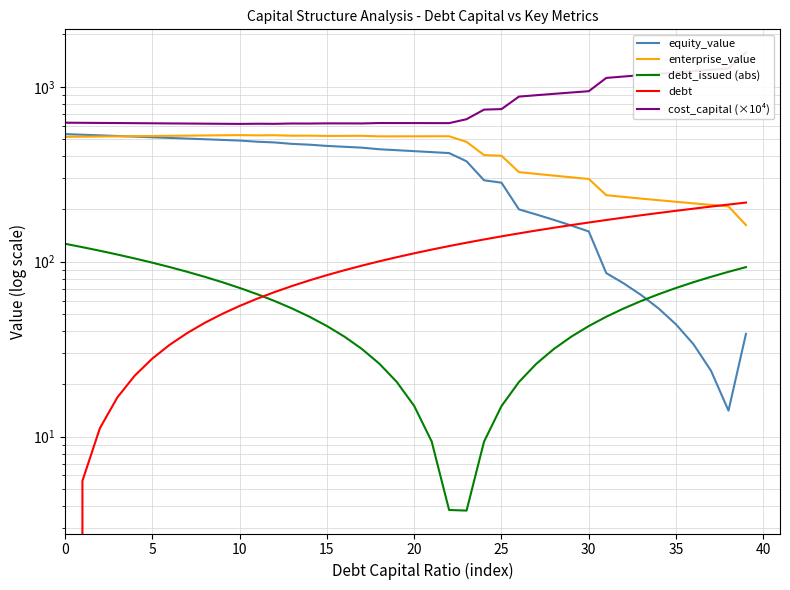

Reading left to right, what are all the values shown in this chart?

equity_value: 536.5	532.1	527.7	523.3	519.0	514.6	510.2	505.8	501.5	497.1	492.8	485.4	480.8	471.8	466.8	459.2	454.1	448.9	439.5	434.1	428.7	423.3	417.9	375.1	292.2	283.0	199.2	186.2	173.4	161.0	148.9	86.1	75.2	64.5	54.0	43.8	33.7	23.8	14.1	38.7
enterprise_value: 517.3	518.5	519.7	520.9	522.1	523.3	524.5	525.7	527.0	528.2	529.4	527.7	528.6	525.2	525.8	523.8	524.3	524.7	520.8	521.0	521.2	521.4	521.6	484.4	407.0	403.4	325.2	317.8	310.6	303.8	297.3	240.1	234.7	229.6	224.8	220.1	215.6	211.3	207.2	162.0
debt_issued (abs): 126.7	121.1	115.5	109.9	104.4	98.8	93.2	87.6	82.0	76.4	70.8	65.3	59.7	54.1	48.5	42.9	37.3	31.7	26.2	20.6	15.0	9.4	3.8	3.8	9.4	14.9	20.5	26.1	31.7	37.3	42.9	48.5	54.1	59.6	65.2	70.8	76.4	82.0	87.6	93.2
debt: 0.0	5.6	11.2	16.8	22.3	27.9	33.5	39.1	44.7	50.3	55.9	61.4	67.0	72.6	78.2	83.8	89.4	95.0	100.5	106.1	111.7	117.3	122.9	128.5	134.1	139.7	145.2	150.8	156.4	162.0	167.6	173.2	178.8	184.3	189.9	195.5	201.1	206.7	212.3	217.9
cost_capital (×10⁴): 623.5	622.5	621.5	620.6	619.6	618.6	617.6	616.6	615.6	614.6	613.6	615.0	614.3	617.0	616.5	618.1	617.8	617.4	620.6	620.4	620.3	620.1	619.9	652.9	740.7	745.6	879.1	895.3	911.5	927.7	943.9	1124.0	1145.2	1166.5	1187.7	1209.0	1230.3	1251.5	1272.8	1576.0